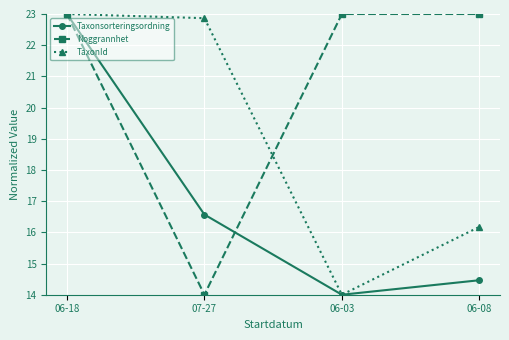

What is the lowest value of the Noggrannhet series?

14.0